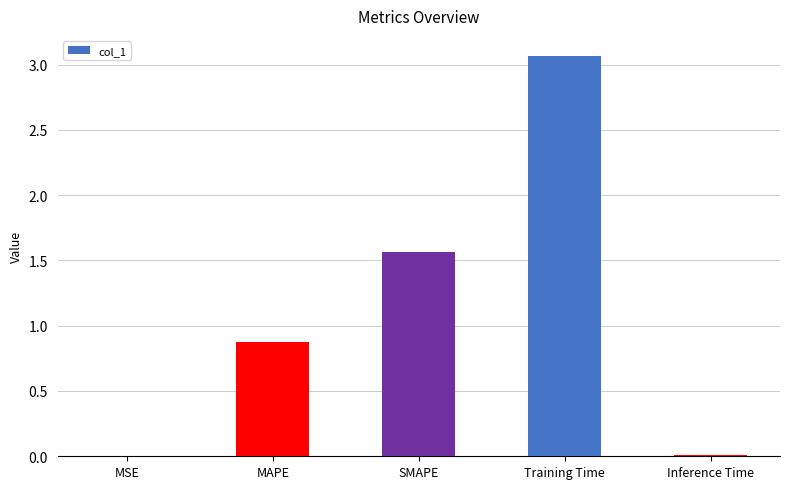

What is the sum of the values at MAPE and SMAPE?

2.4